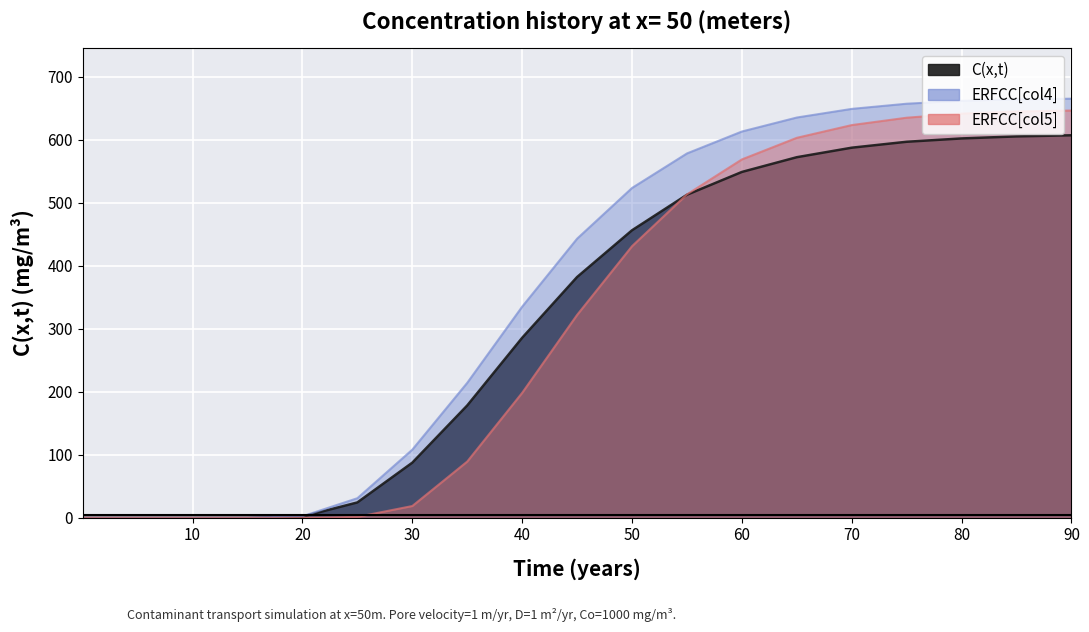

Reading left to right, what are all the values shown in this chart?

C(x,t) (mg/m3): 0.0	0.0	0.0	0.0	0.0	0.0	0.0	0.0	0.0	0.0	0.0	0.0	1.9	24.3	87.4	178.2	285.6	382.1	456.3	512.7	548.9	572.3	587.4	596.8	602.1	605.3	607.1
ERFCC_4: 0.0	0.0	0.0	0.0	0.0	0.0	0.0	0.0	0.0	0.0	0.0	0.1	2.4	31.1	108.2	214.3	335.2	443.1	523.6	578.4	613.2	635.4	649.1	657.3	661.9	664.2	665.3
ERFCC_5: 0.0	0.0	0.0	0.0	0.0	0.0	0.0	0.0	0.0	0.0	0.0	0.0	0.0	1.4	18.7	89.3	198.4	322.1	431.2	513.4	568.9	603.2	623.4	635.1	641.6	644.9	646.5